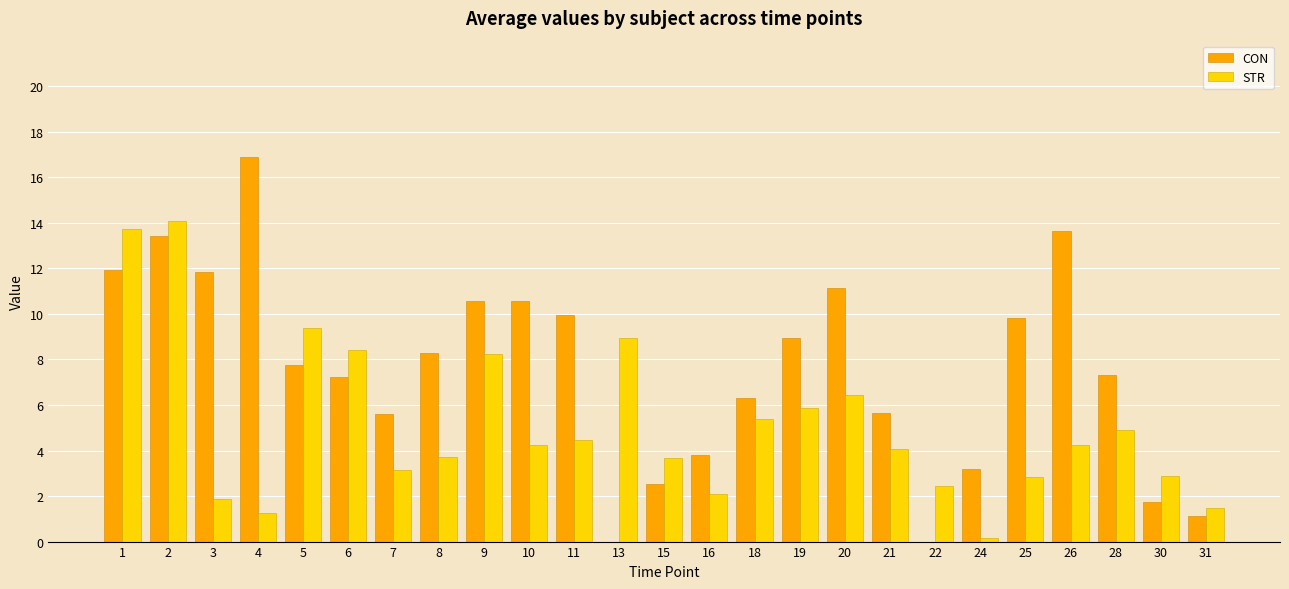

True or false: STR has a value of 21.1 at 1.

False